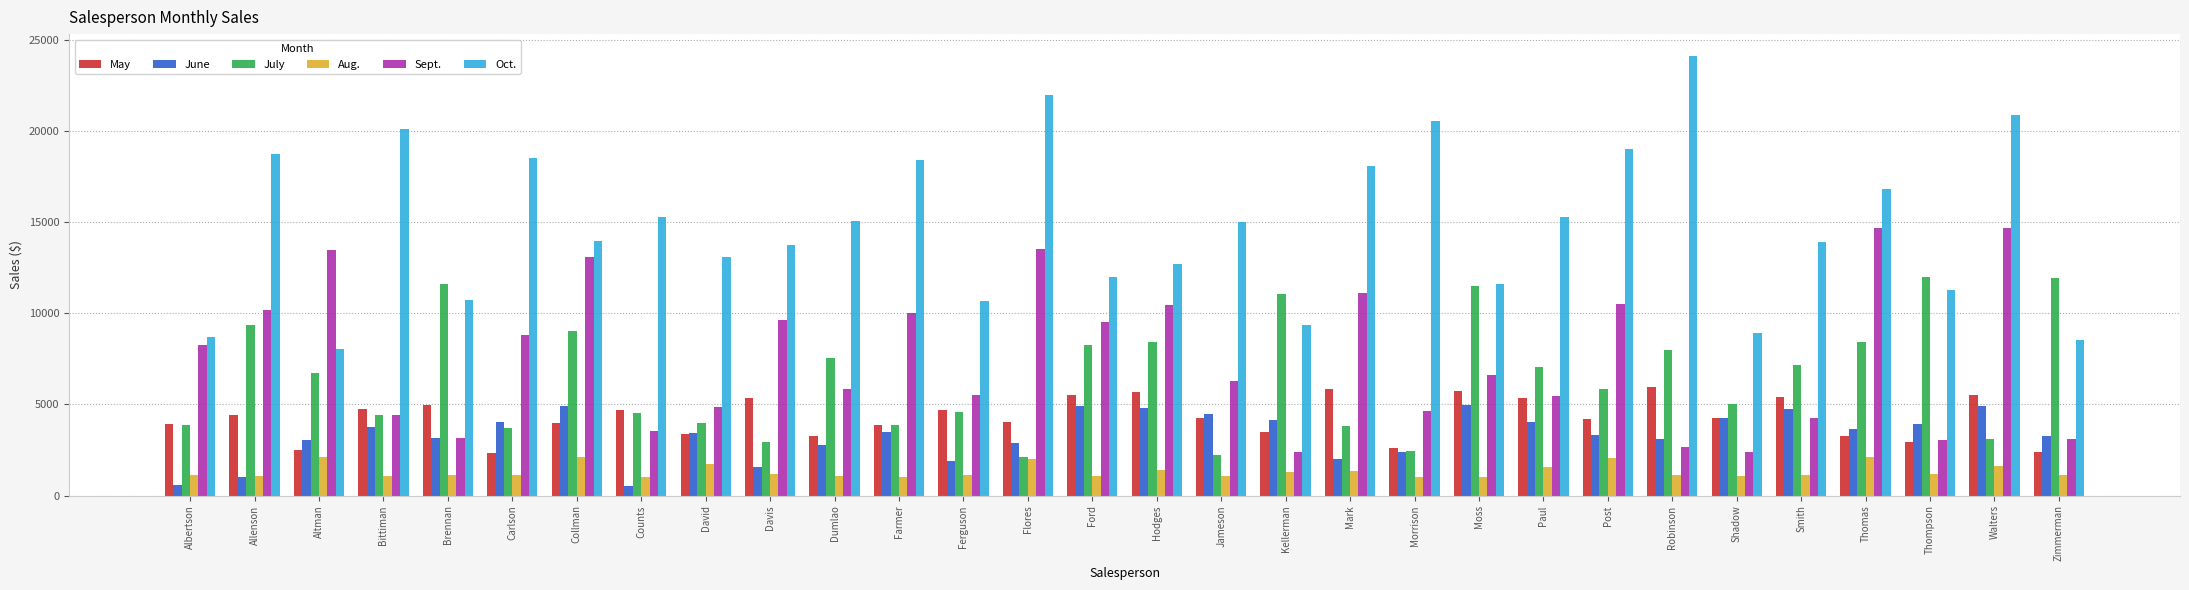

What is the sum of the Sept. values at Thompson and Ford?

12614